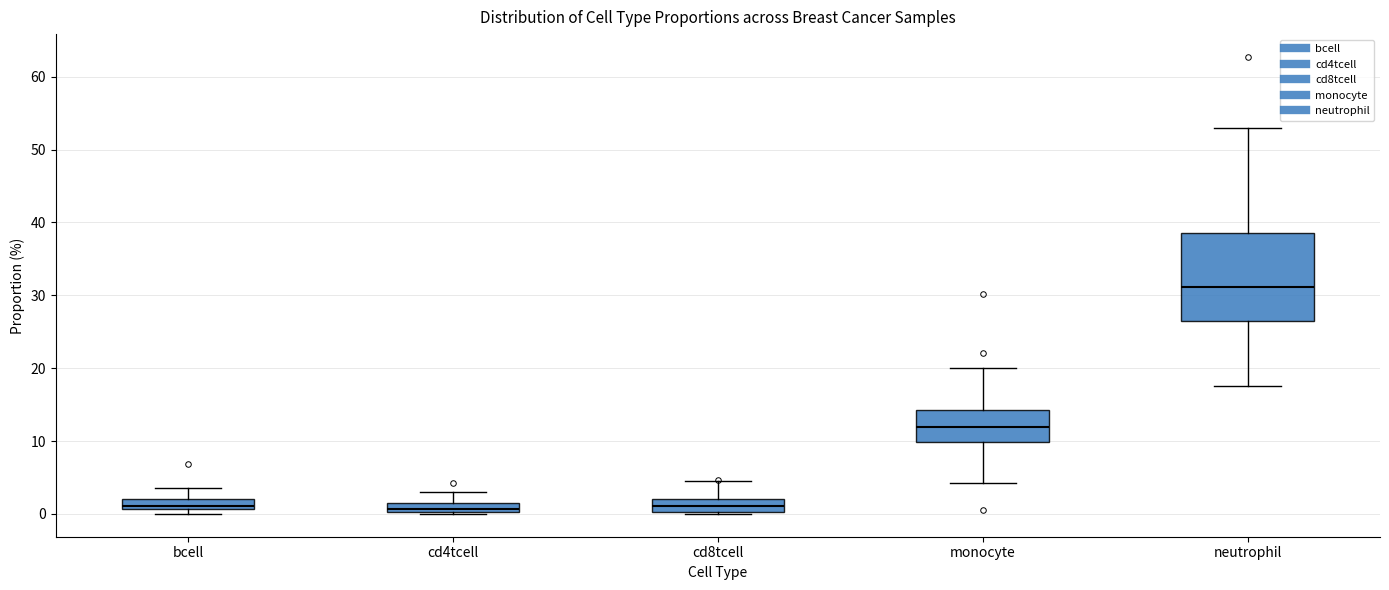

Comparing the boxes themselves (not the whiskers), which one is the tallest?

neutrophil